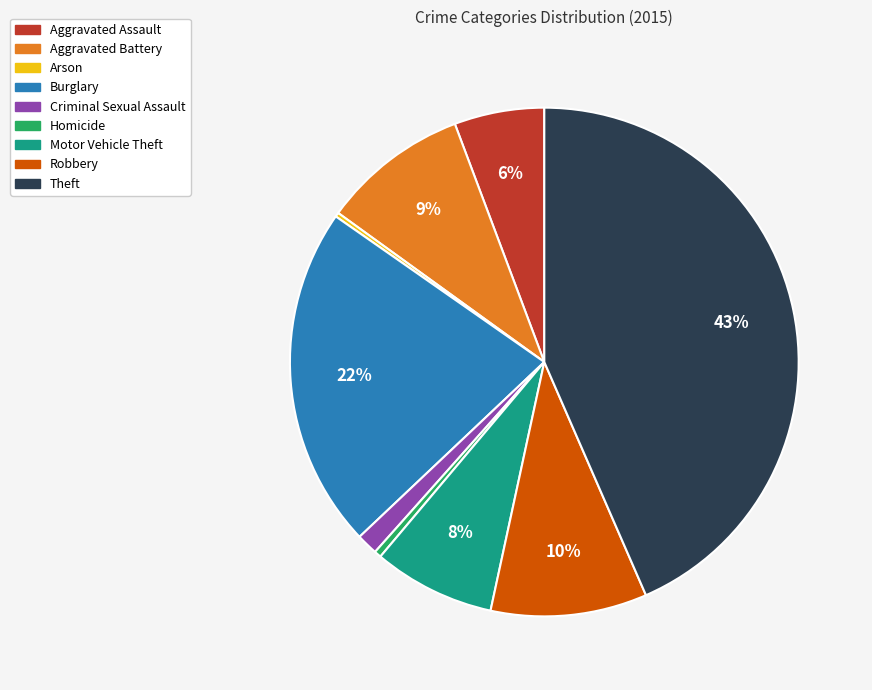

What percentage is the Burglary slice, to the nearest percent?

22%